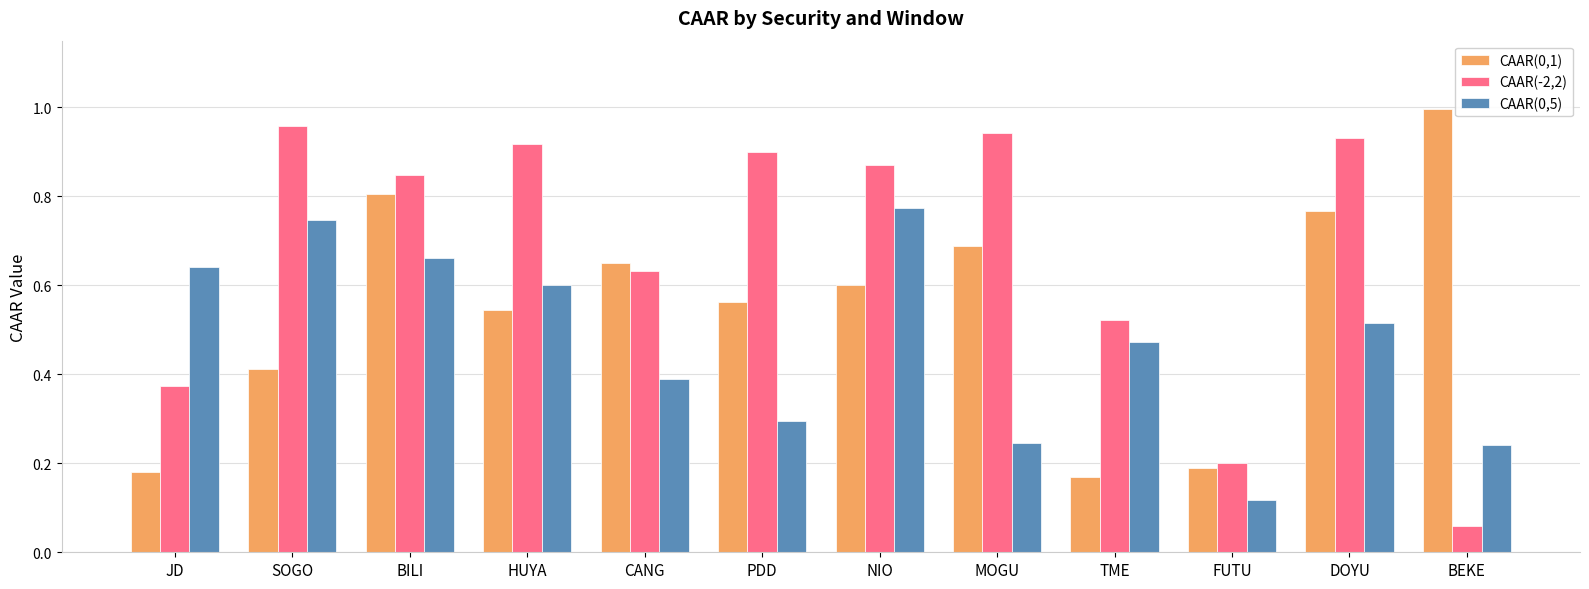

Which series has the largest total across all categories?

CAAR(-2,2)